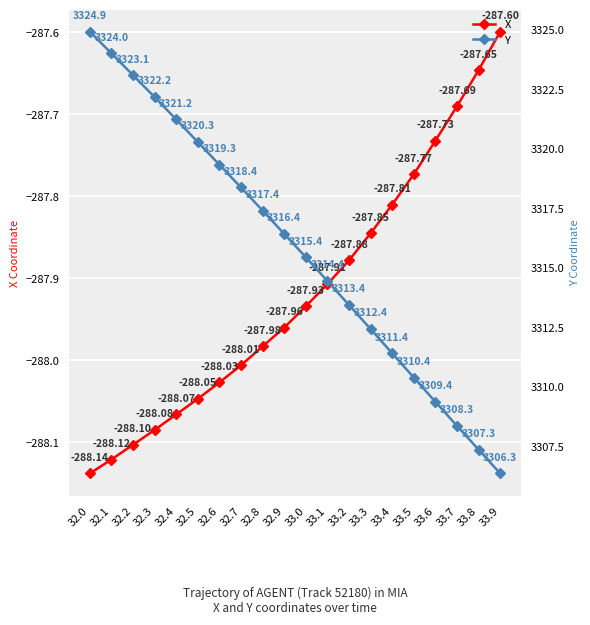

At which category does the chart reach its peak across all series?

32.0